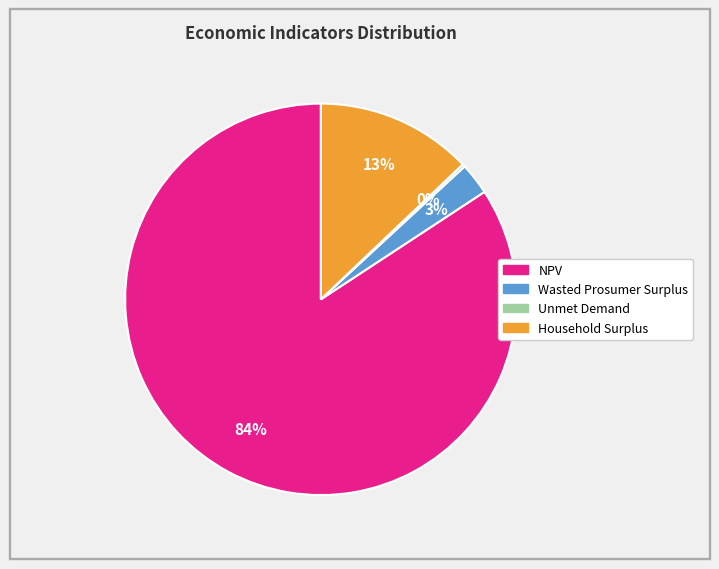

The NPV slice represents 72% of the pie. True or false?

False